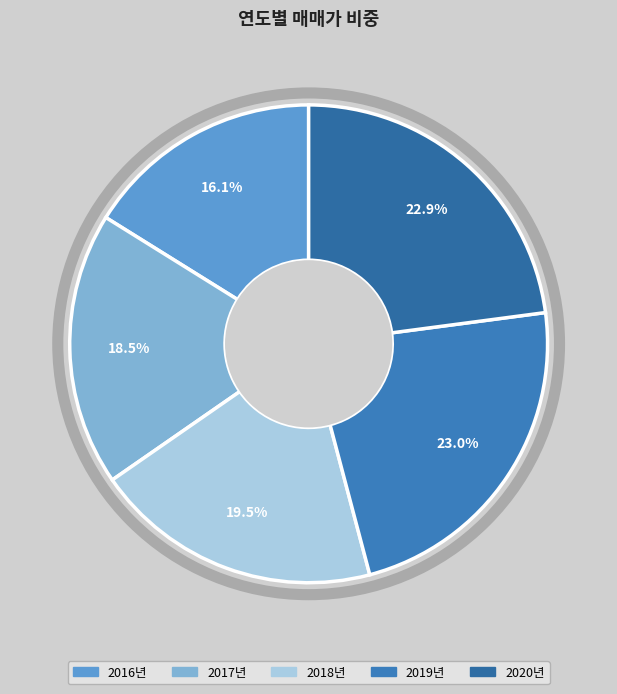

How much of the chart is everything except 2016년?

83.9%